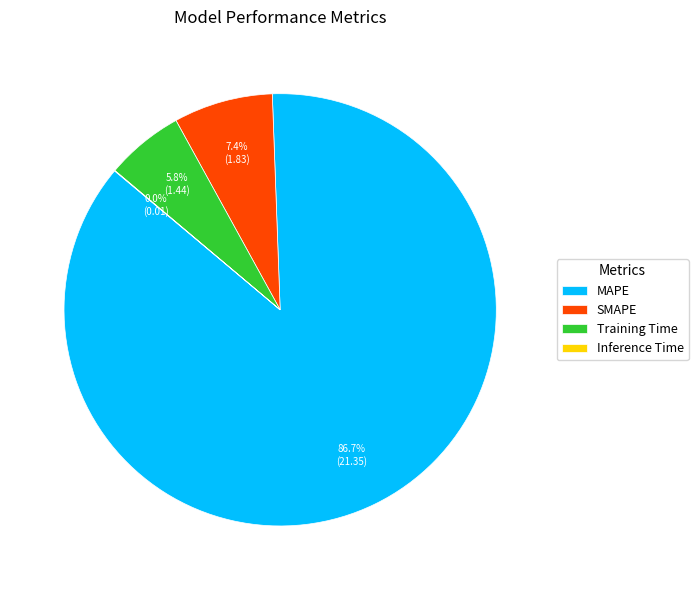

To the nearest percent, what is the average slice percentage?

25%